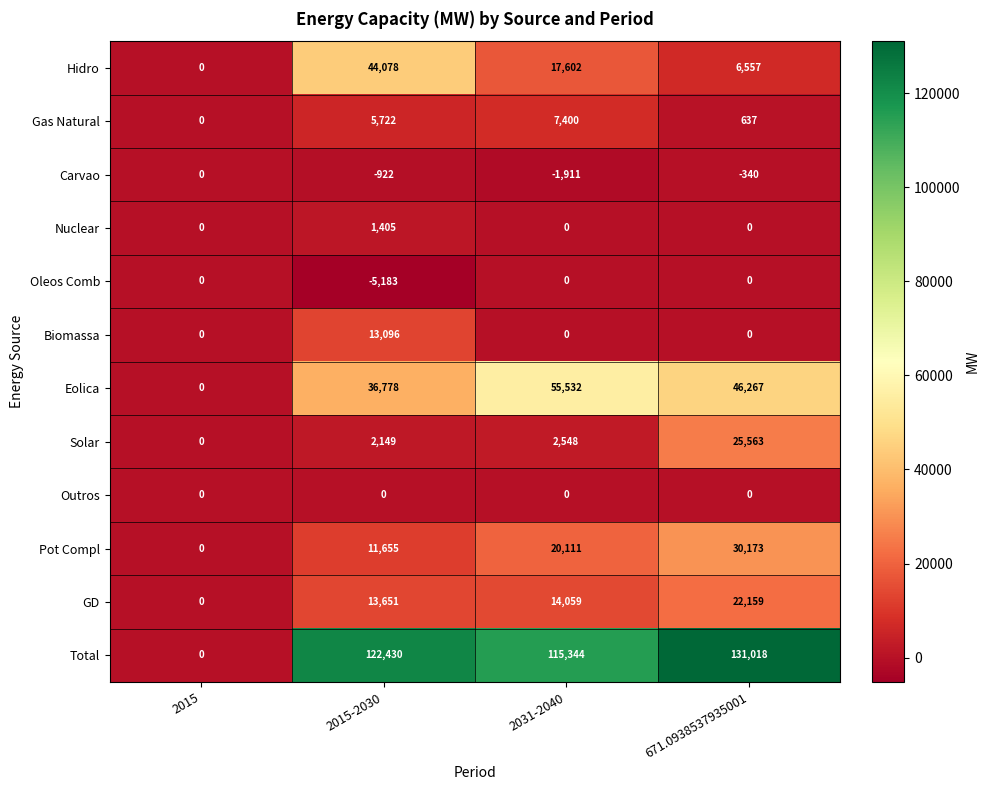

What is the maximum value shown in the chart?

131018